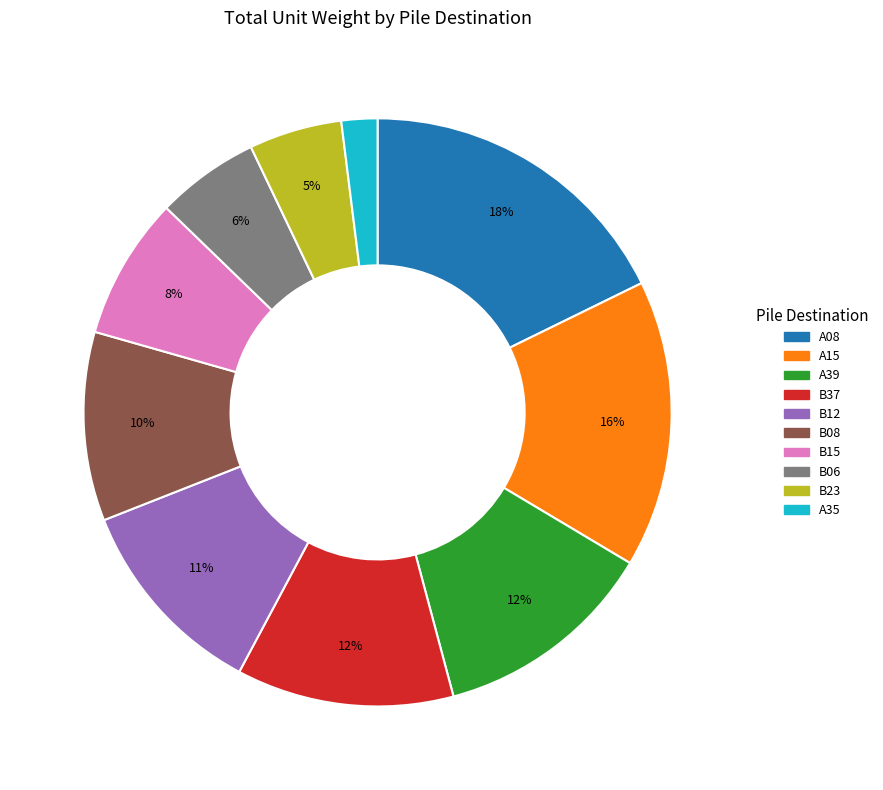

Does any single category account for the majority?

No